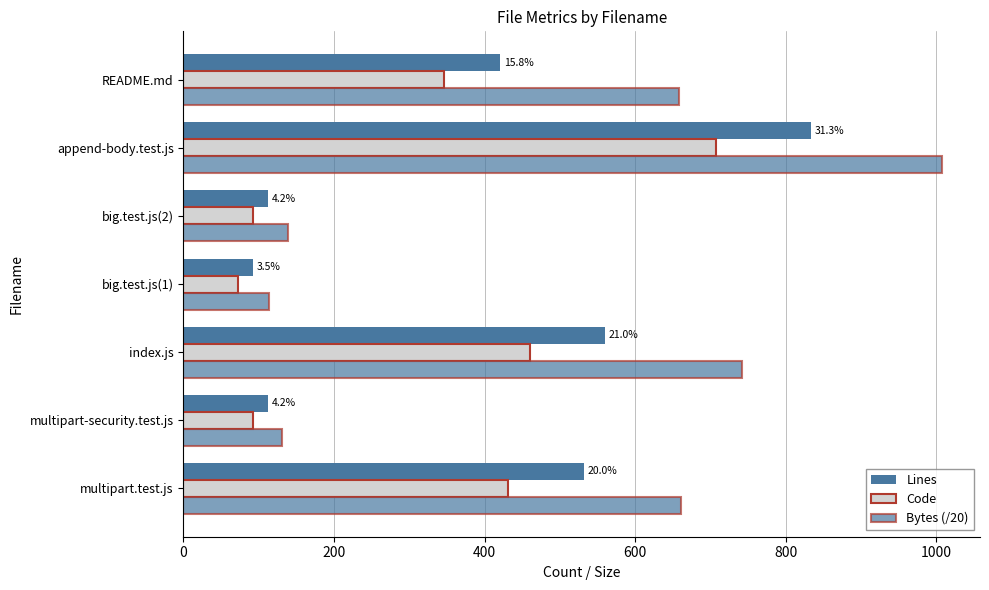

How many values in the Code series are below 346?

3